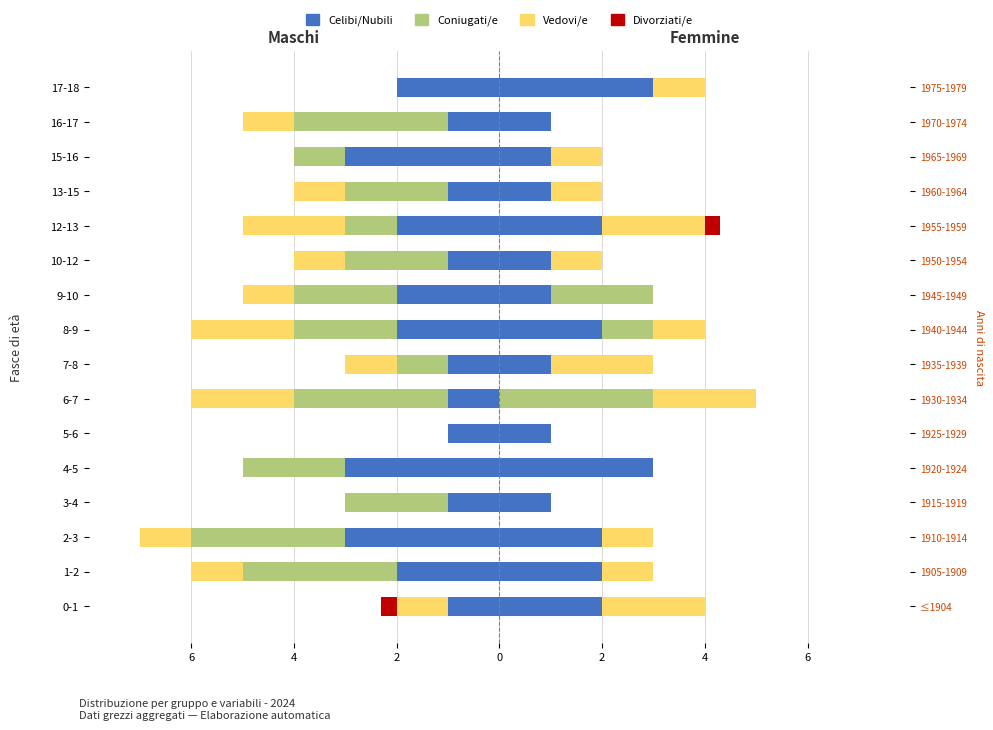

Reading right to left, extract all data points from this chart.

Celibi/Nubili: -2.0	-1.0	-3.0	-1.0	-2.0	-1.0	-2.0	-2.0	-1.0	-1.0	-1.0	-3.0	-1.0	-3.0	-2.0	-1.0
Coniugati/e: 0.0	-3.0	-1.0	-2.0	-1.0	-2.0	-2.0	-2.0	-1.0	-3.0	0.0	-2.0	-2.0	-3.0	-3.0	0.0
Vedovi/e: 0.0	-1.0	0.0	-1.0	-2.0	-1.0	-1.0	-2.0	-1.0	-2.0	0.0	0.0	0.0	-1.0	-1.0	-1.0
Divorziati/e: 0.0	0.0	0.0	0.0	0.0	0.0	0.0	0.0	0.0	0.0	0.0	0.0	0.0	0.0	0.0	-0.3